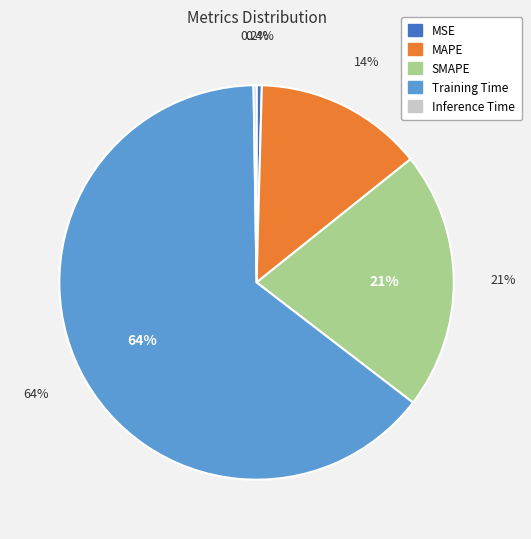

To the nearest percent, what portion does MAPE represent?

14%